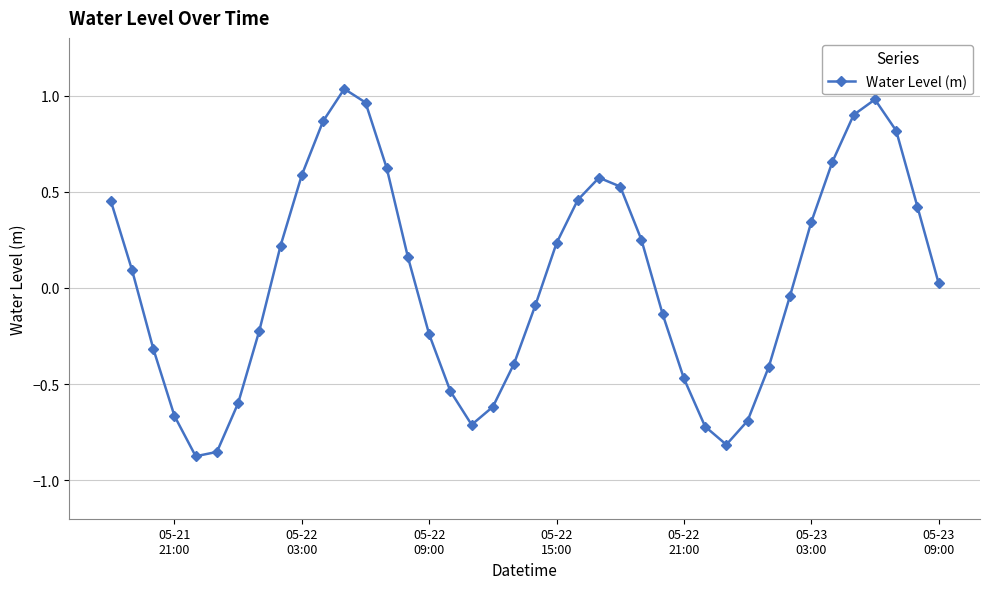

How many interior local valleys (lower than both neighbors) does the data have?

3